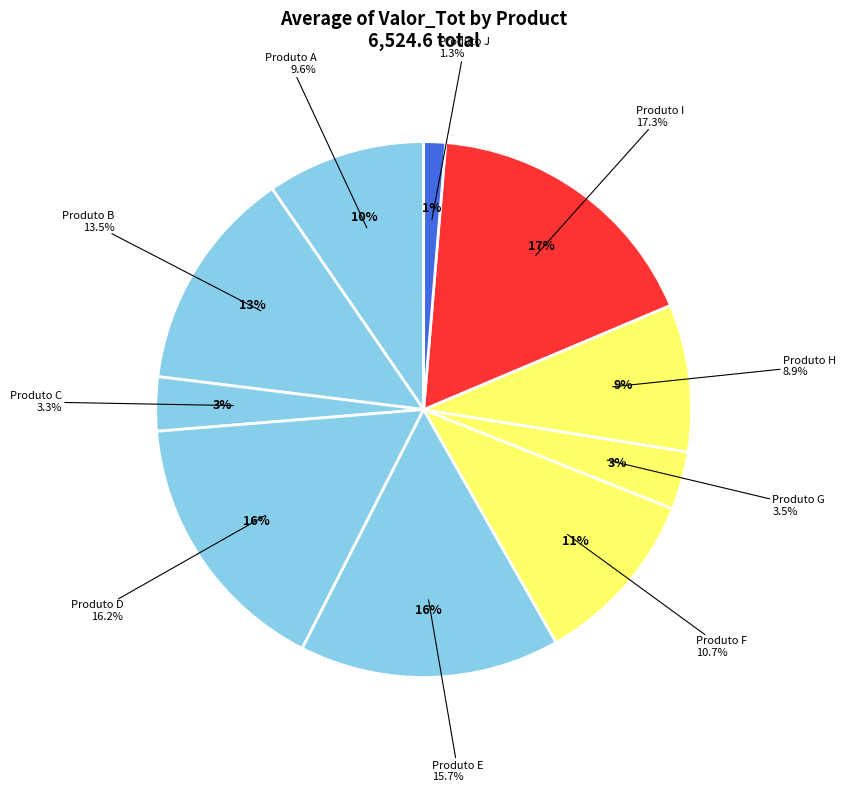

To the nearest percent, what portion does Produto I represent?

17%